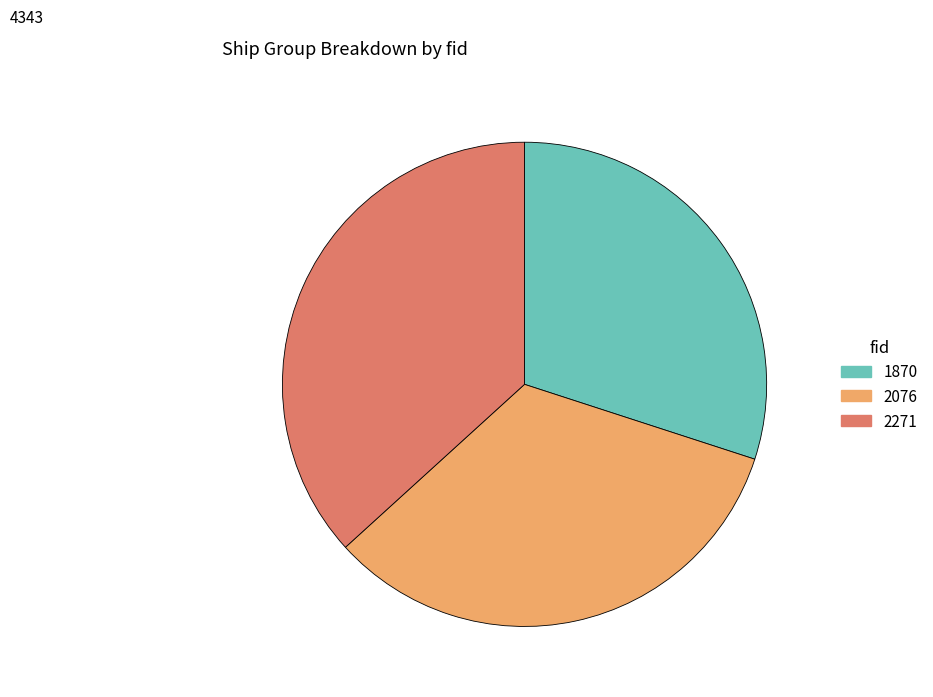

How many slices are in this pie chart?

3